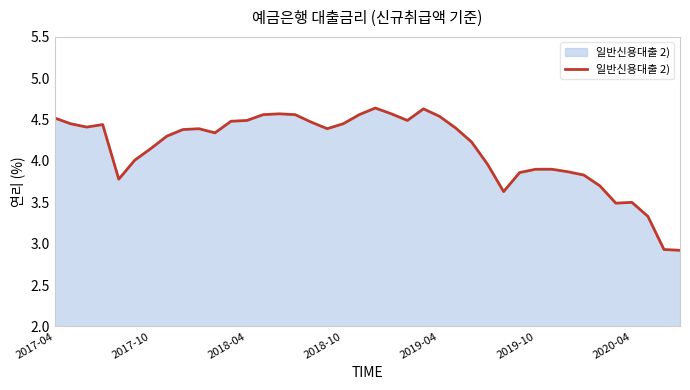

What is the smallest value displayed?

2.9